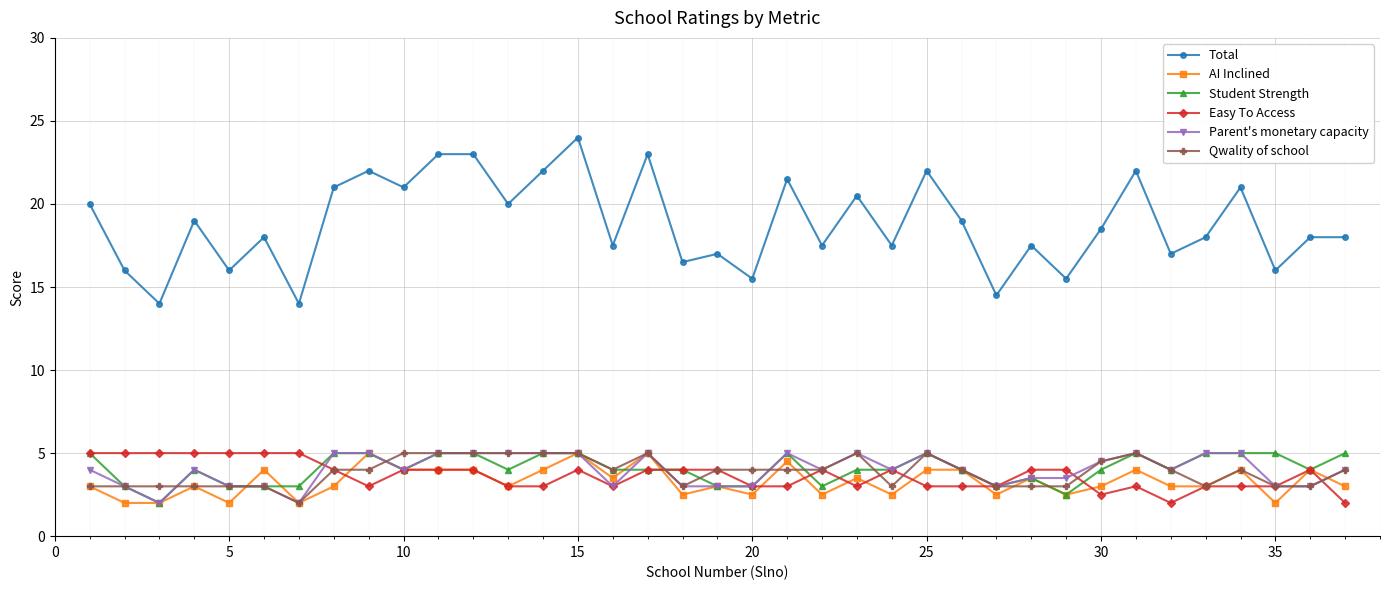

Which series has the largest total across all categories?

Total